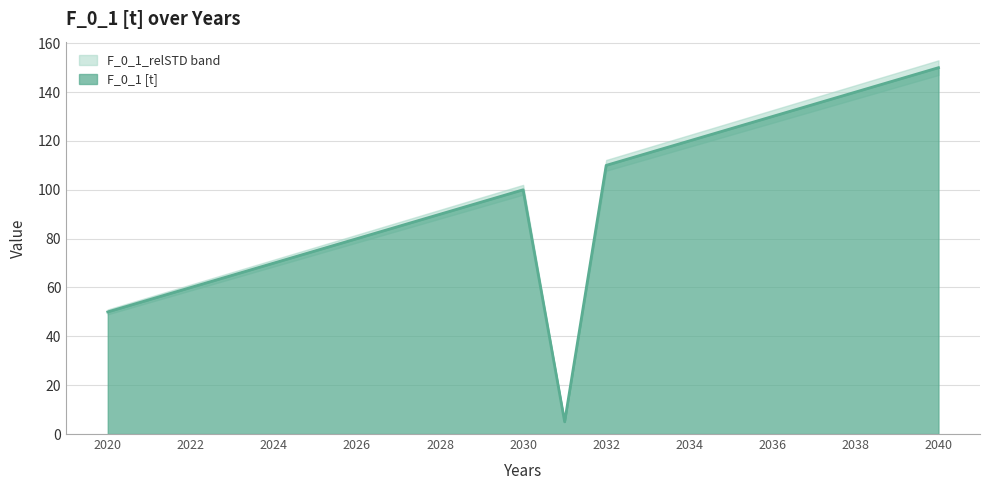

List the labels in order of value, smallest first.

2031, 2020, 2021, 2022, 2023, 2024, 2025, 2026, 2027, 2028, 2029, 2030, 2032, 2033, 2034, 2035, 2036, 2037, 2038, 2039, 2040